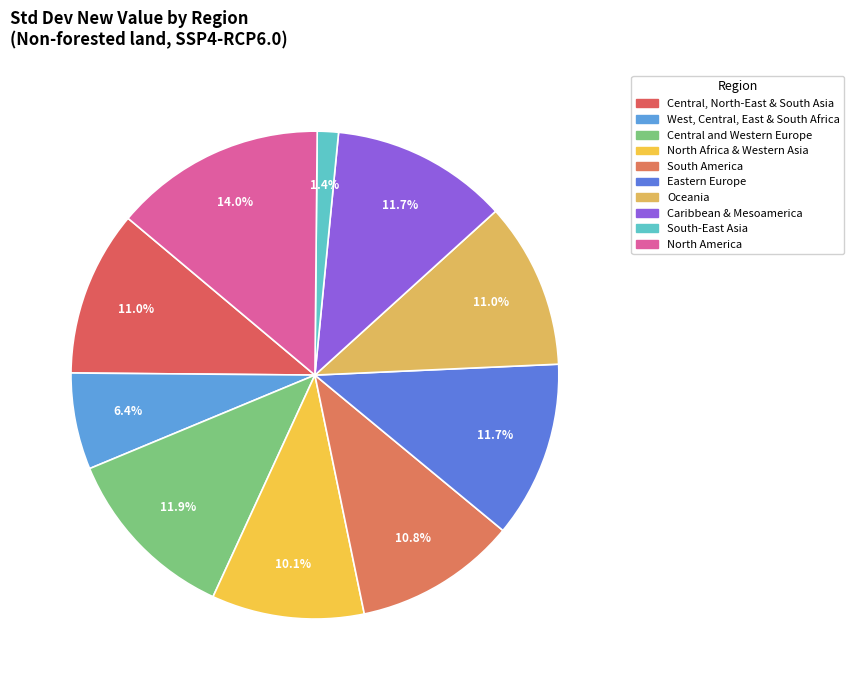

Is it true that South-East Asia is 11% of the pie?

False